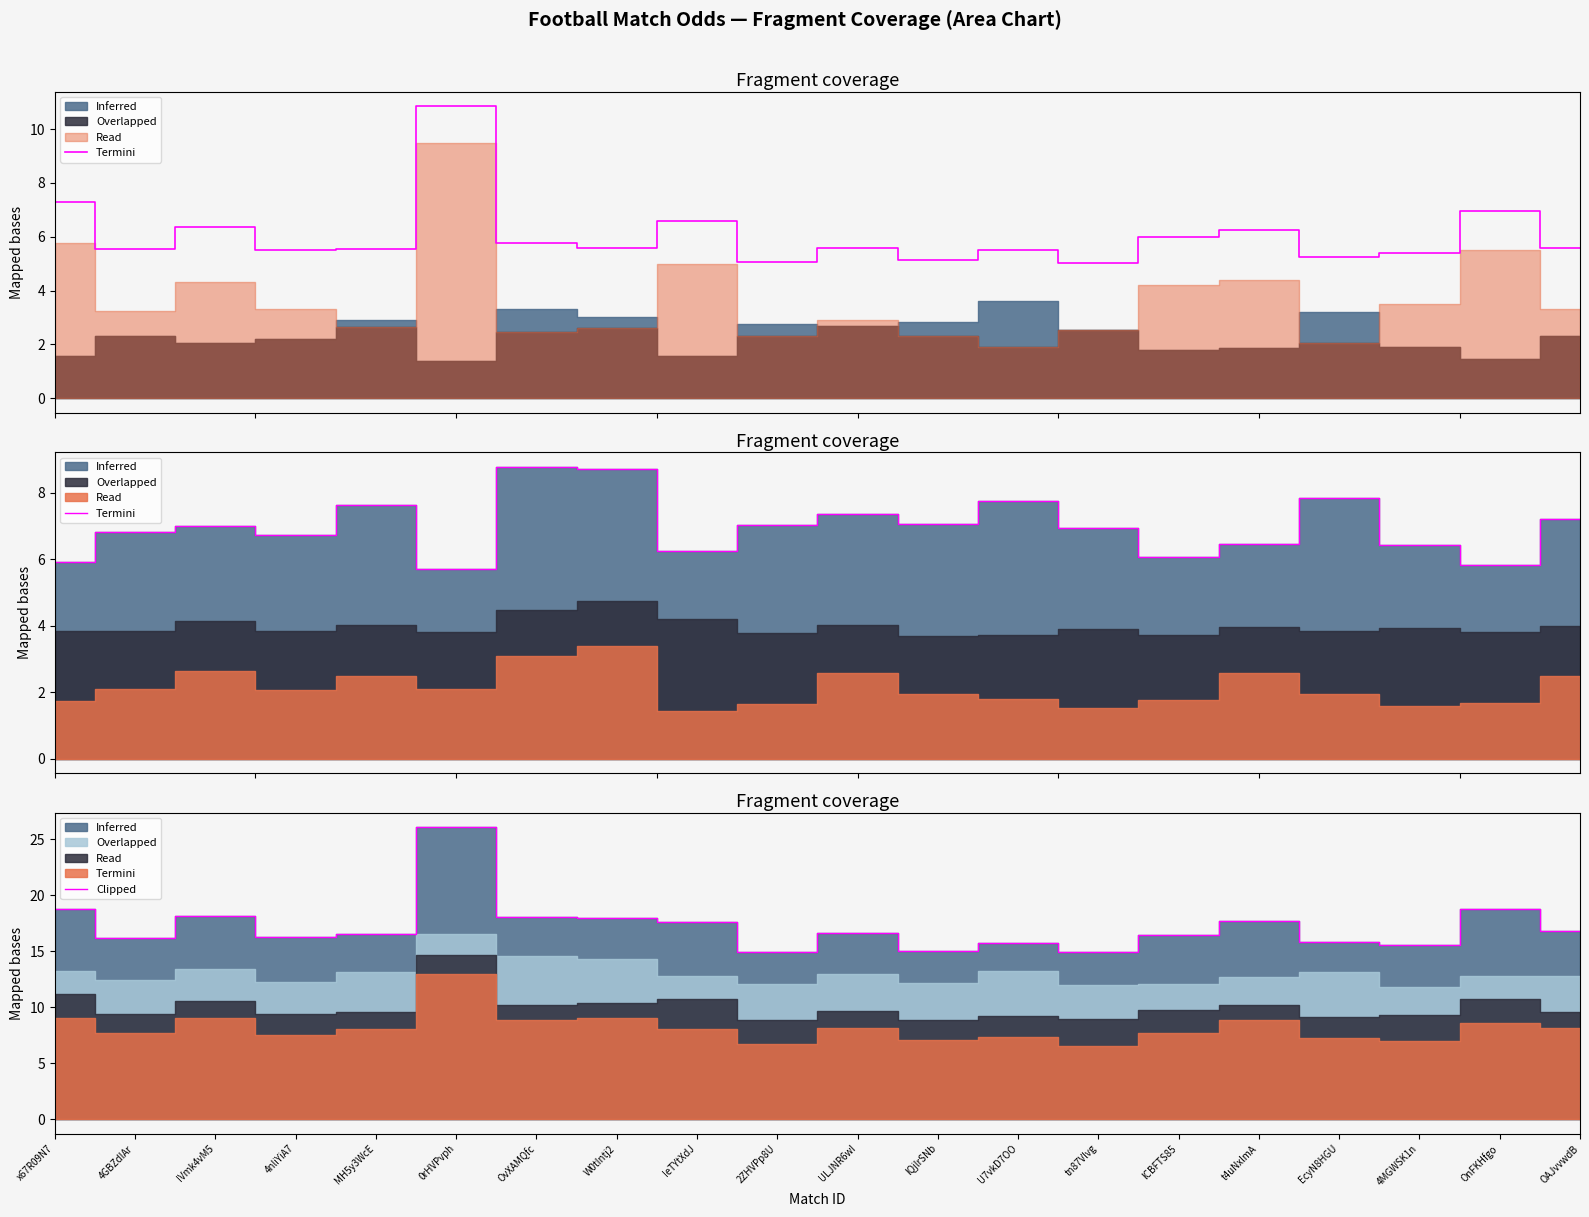

Between IeTYtXdJ and U7vkD7OO, which is larger?

IeTYtXdJ